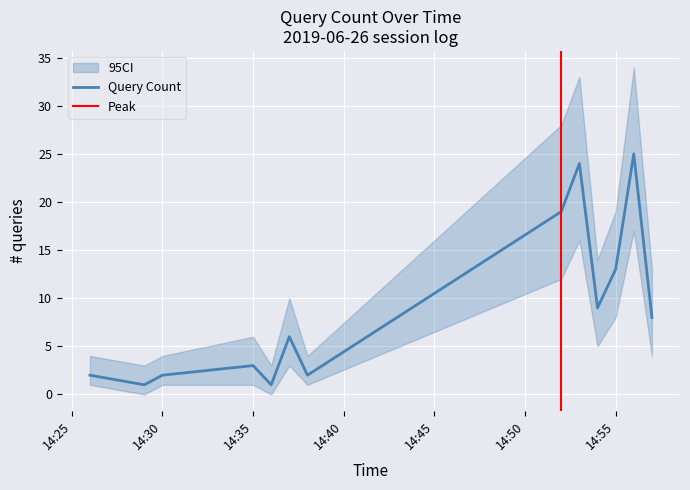

True or false: Query Count has a value of 3 at 14:35.

True